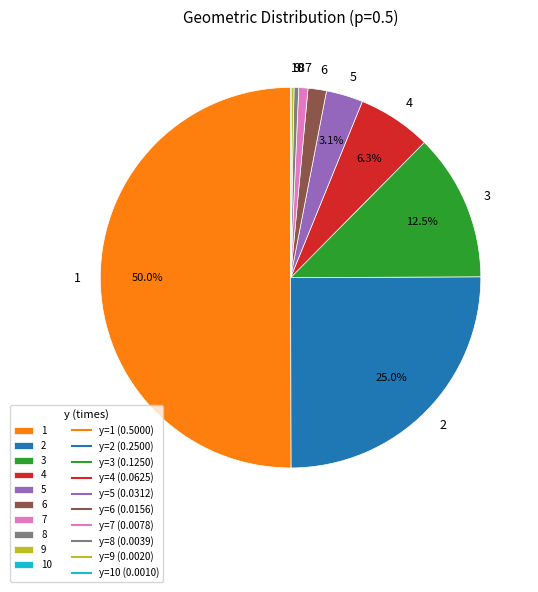

Does 3 account for over 50% of the chart?

No